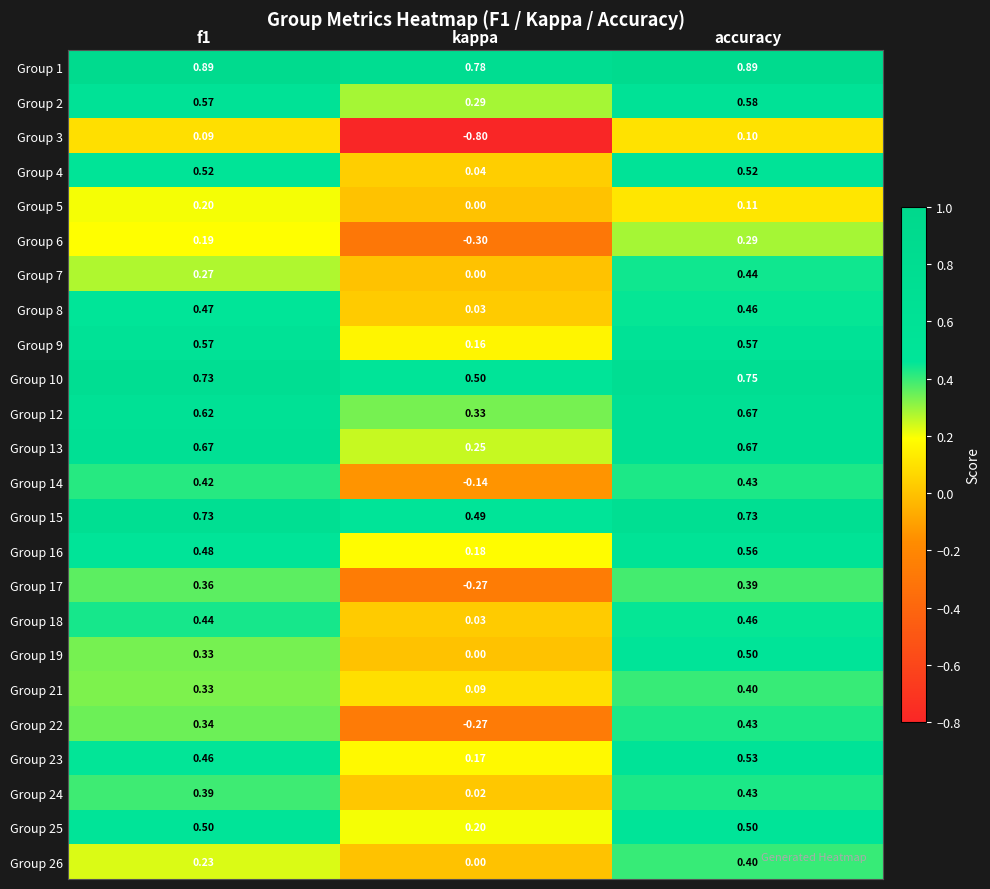

At which category is the sum across all series the highest?

accuracy